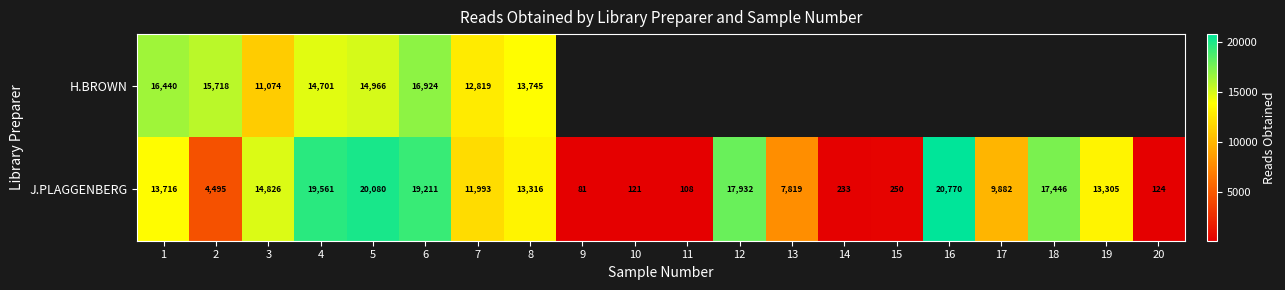

What is the maximum value shown in the chart?

20770.0